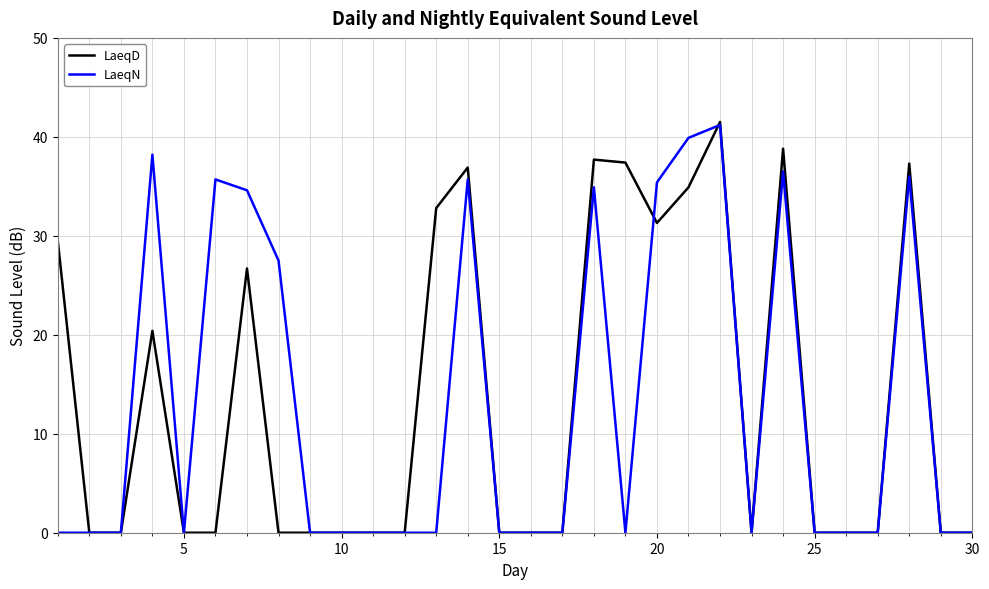

What is the maximum value shown in the chart?

41.5